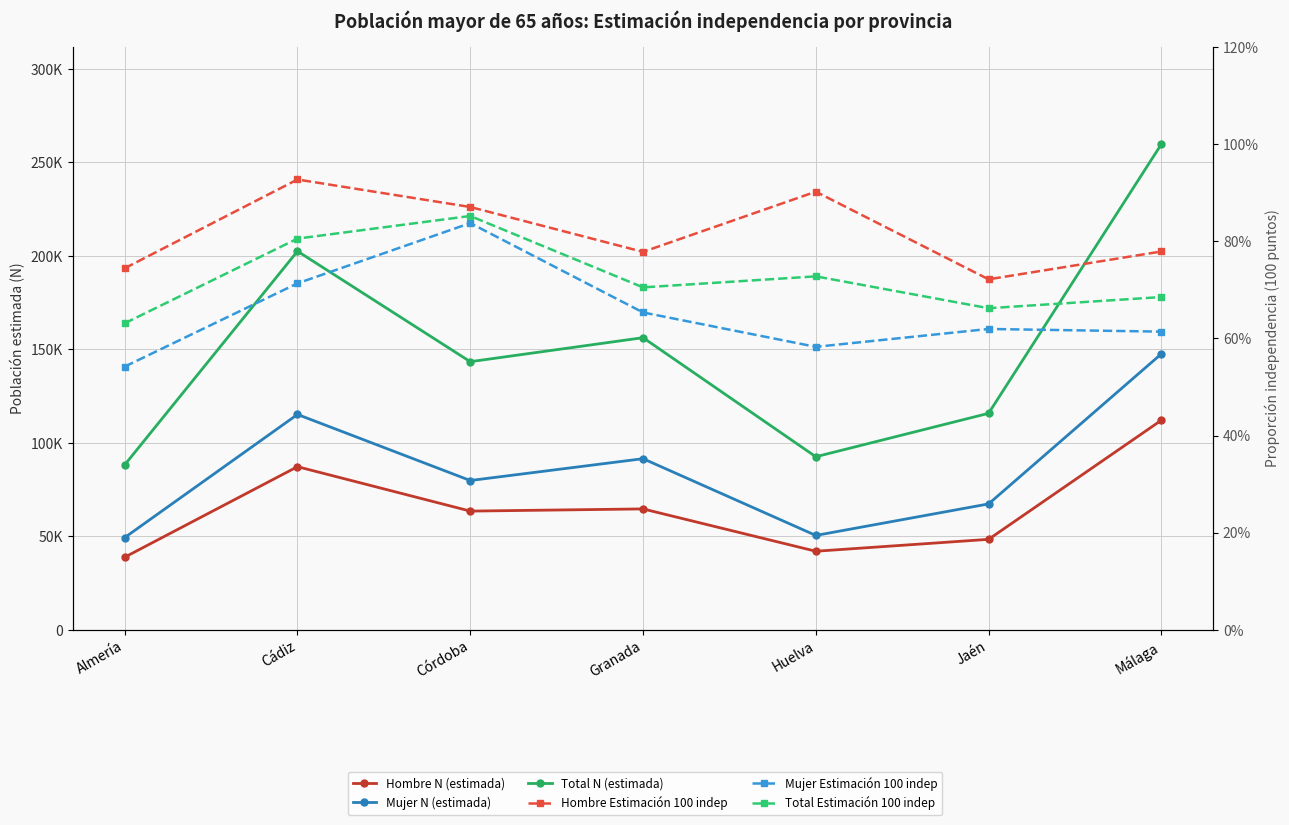

Between Jaén and Huelva, which is larger?

Jaén